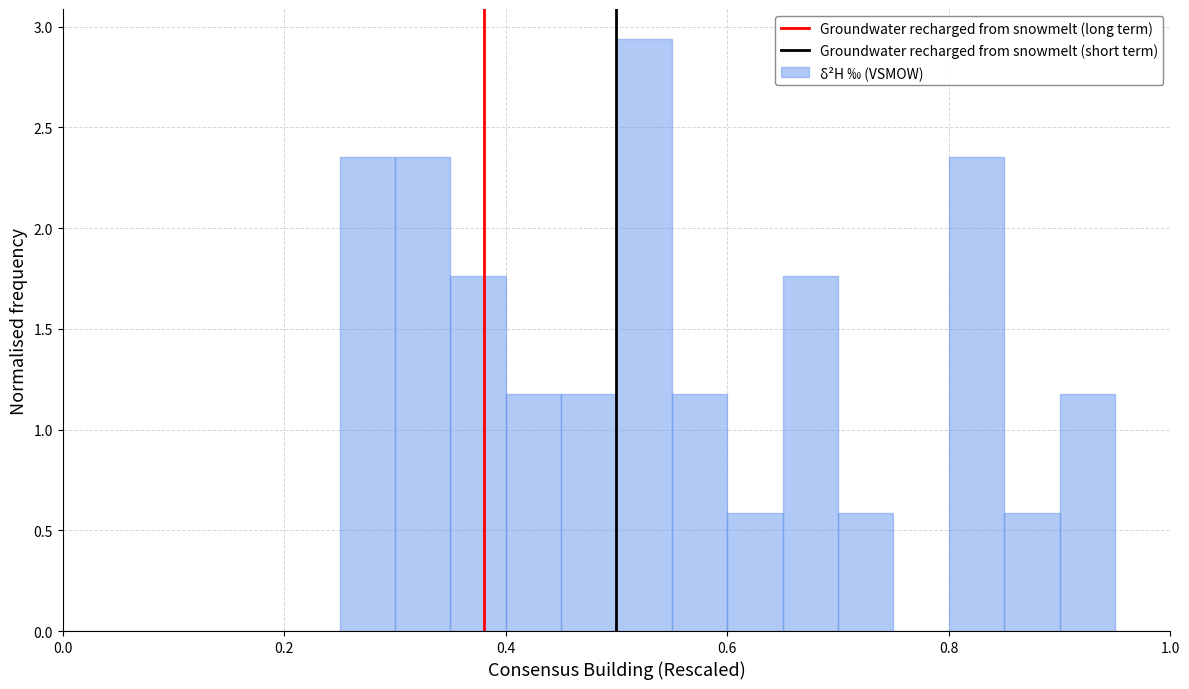

Around what value on the x-axis is the tallest bar? Give the approximate position of its centre, as read against the axis.

0.52